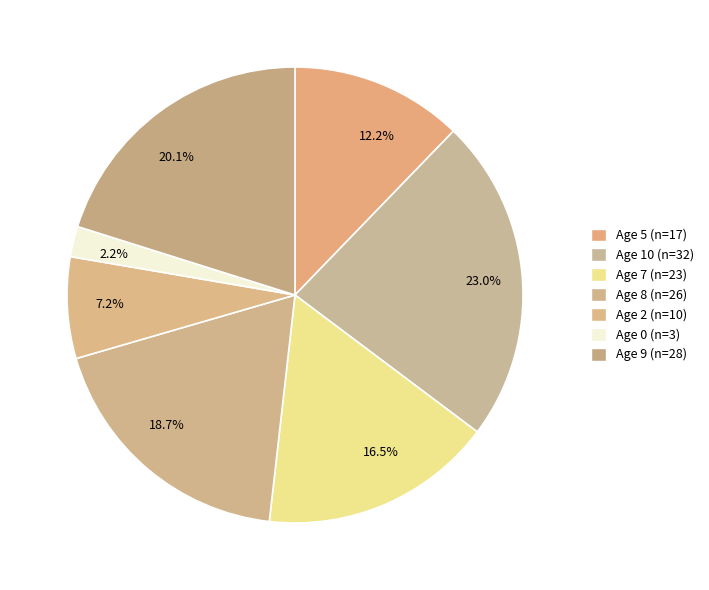

Approximately how many times larger is the value at 18.7% compared to 16.5%?

1.1